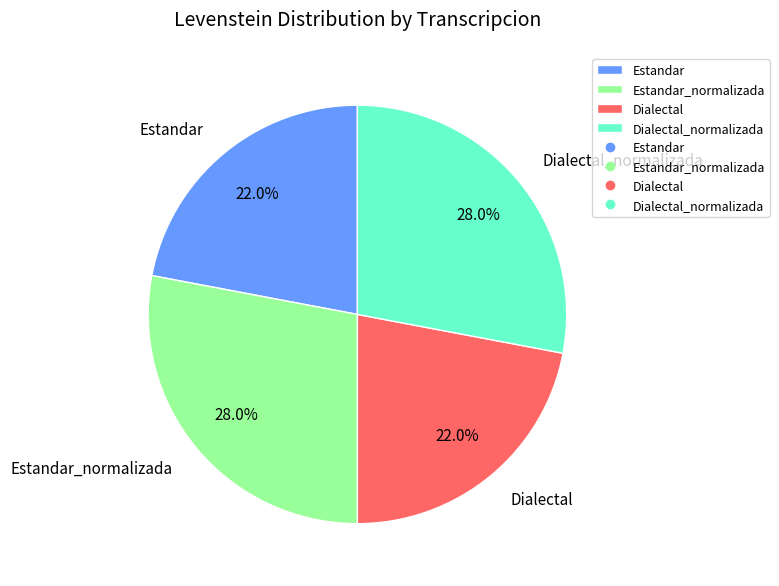

To the nearest percent, what percentage of the pie is Estandar?

22%